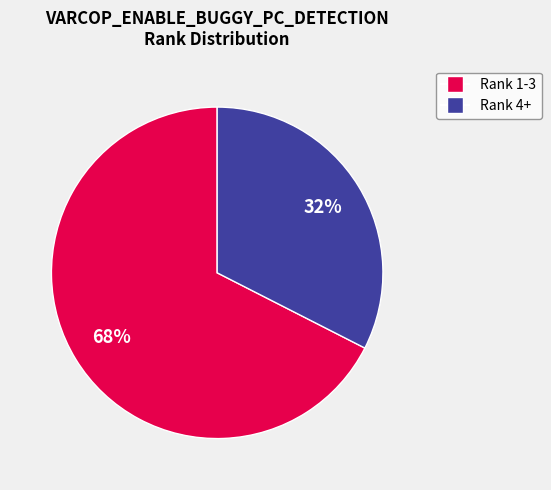

Is there a majority slice in this chart?

Yes